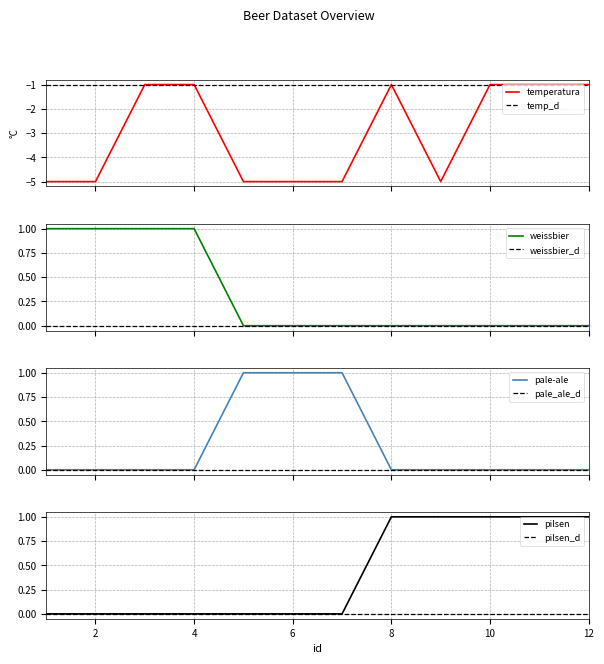

In temperatura, how many points are higher than both neighbors (excluding endpoints)?

1